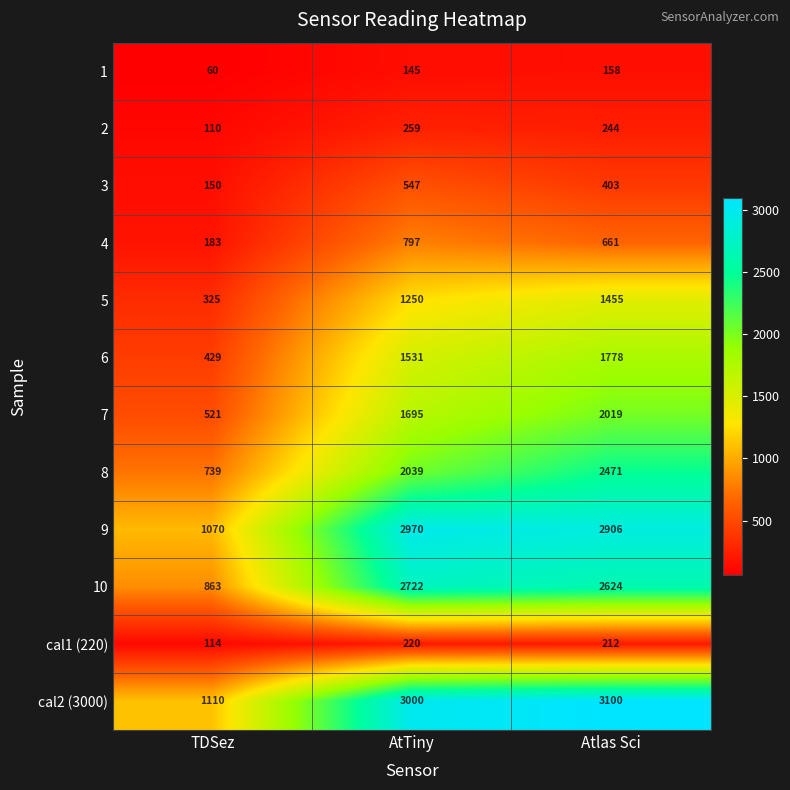

True or false: 4 has a value of 661 at Atlas Sci.

True